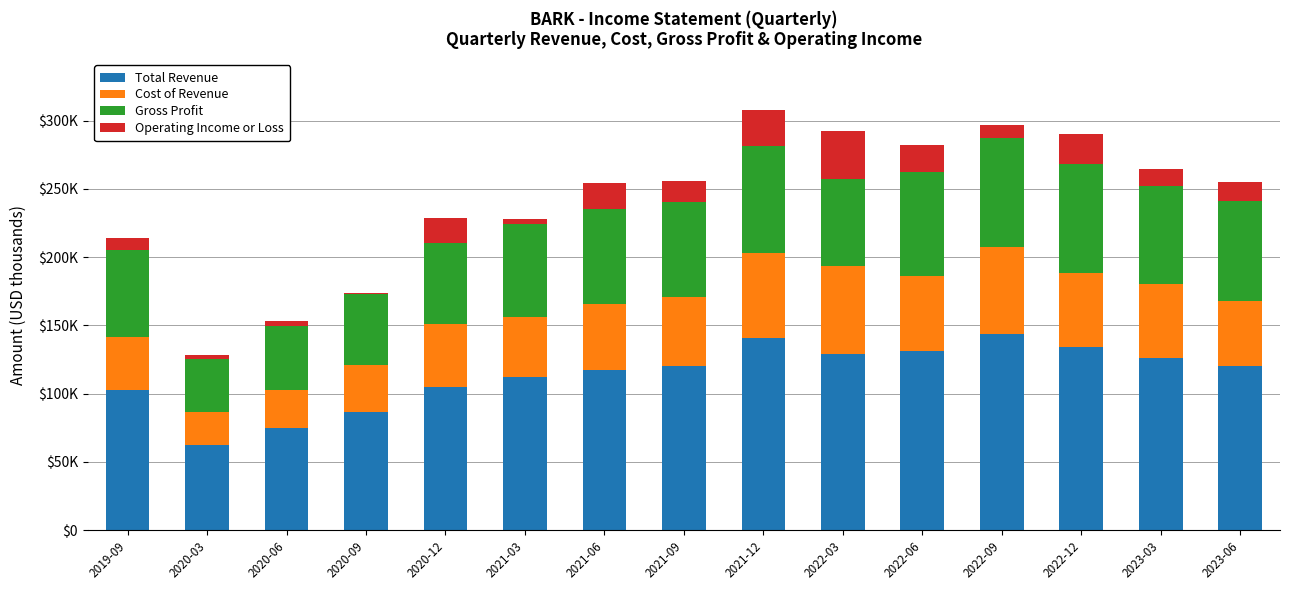

What are all the series names shown in the legend?

Total Revenue, Cost of Revenue, Gross Profit, Operating Income or Loss